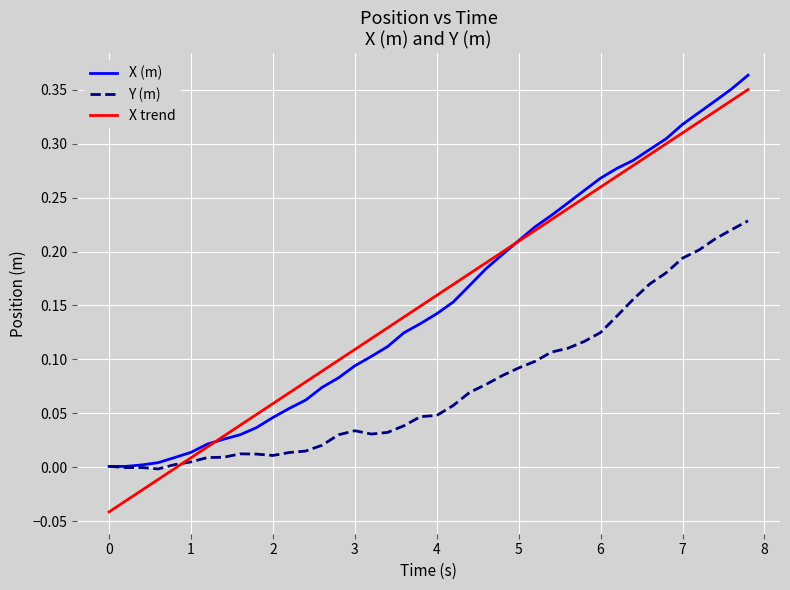

True or false: X (m) and Y (m) cross at least once.

True